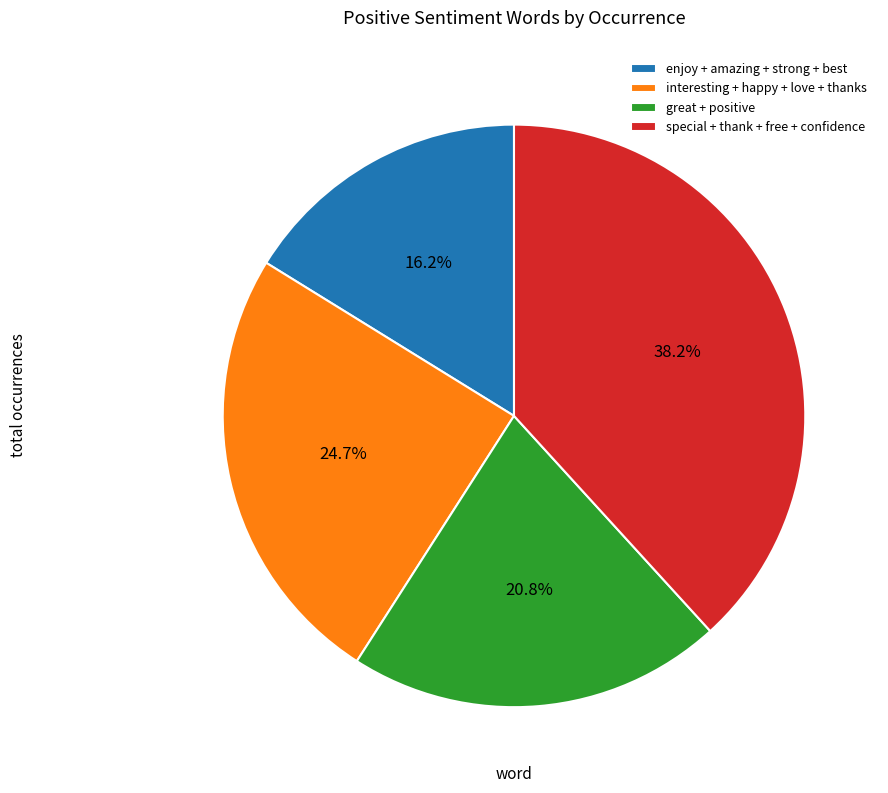

Rank the categories by value from highest to lowest.

special + thank + free + confidence, interesting + happy + love + thanks, great + positive, enjoy + amazing + strong + best